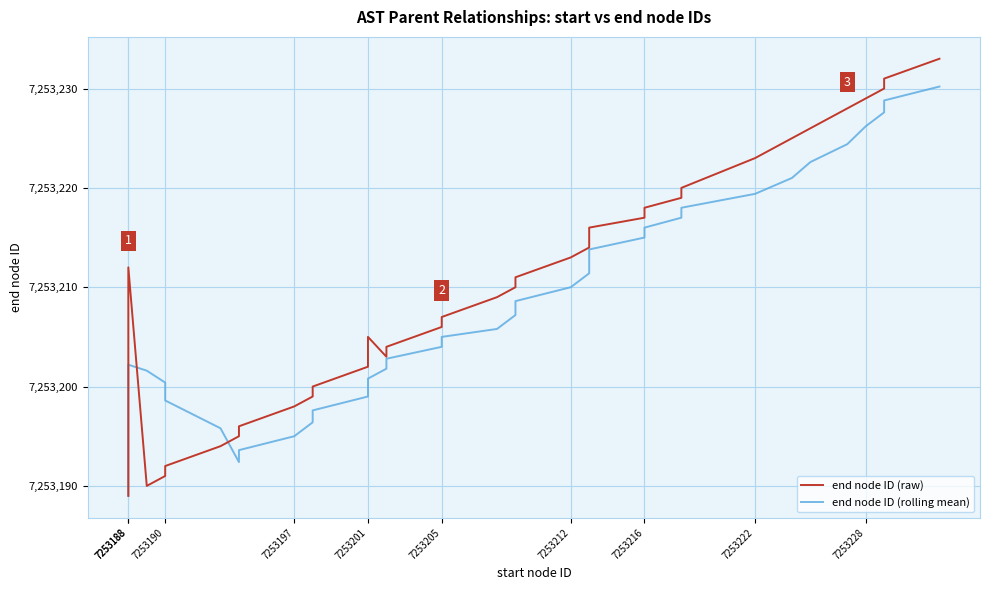

The end node ID (rolling mean) series shows 3337606.9 at 31. True or false?

False